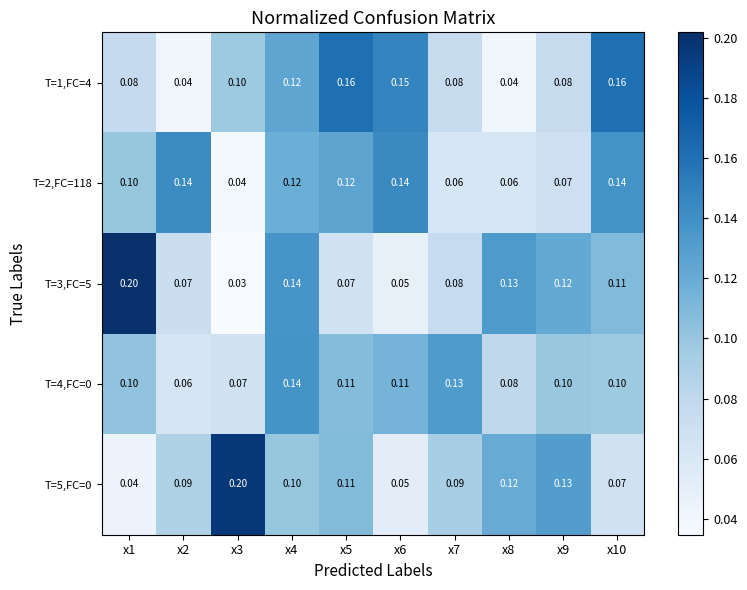

Is the value of T=5,FC=0 at x10 greater than the value of T=4,FC=0 at x4?

No